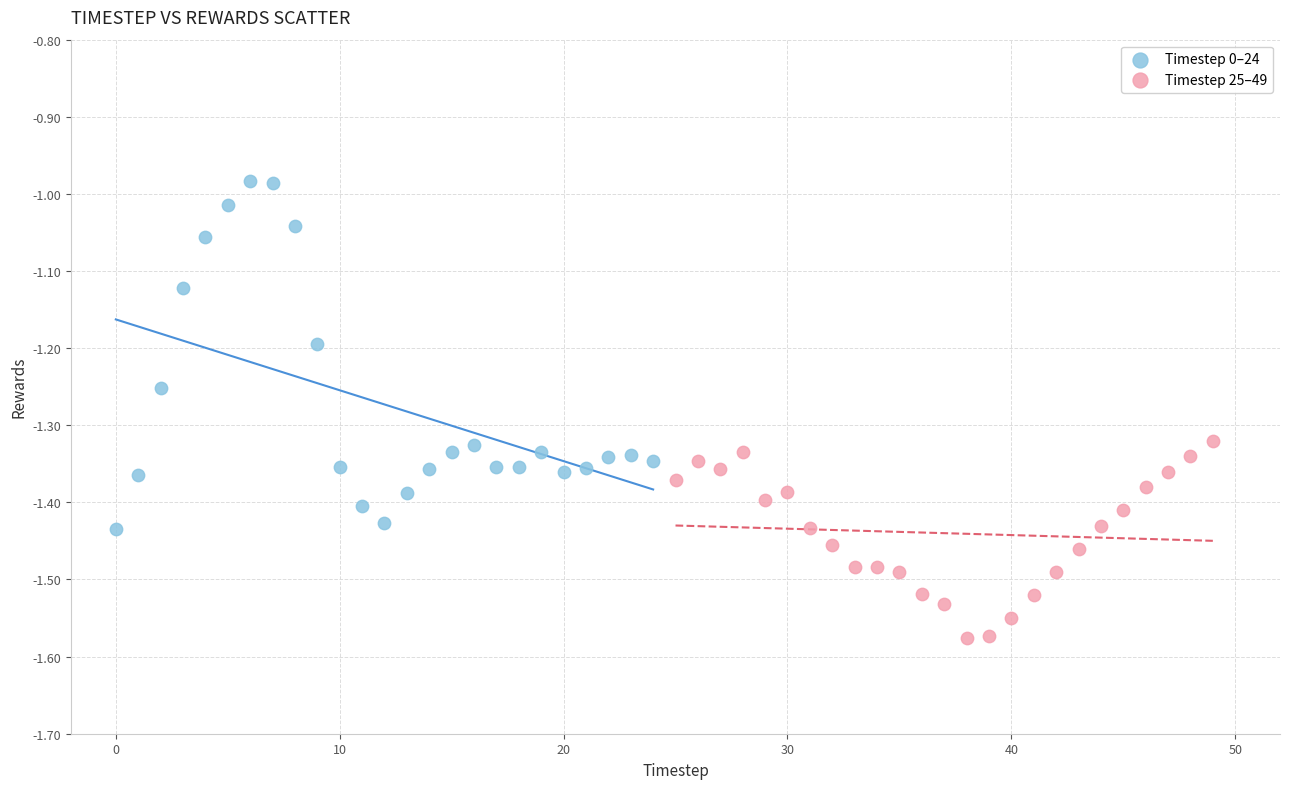

Which series reaches the maximum Y coordinate?

Timestep 0–24